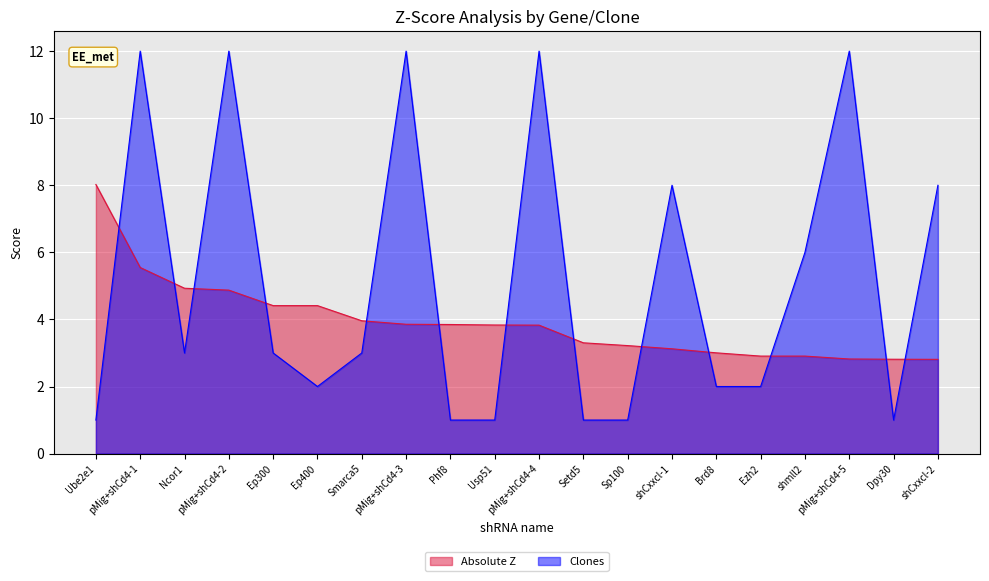

True or false: Absolute Z has a value of 2.4 at Ep400.

False